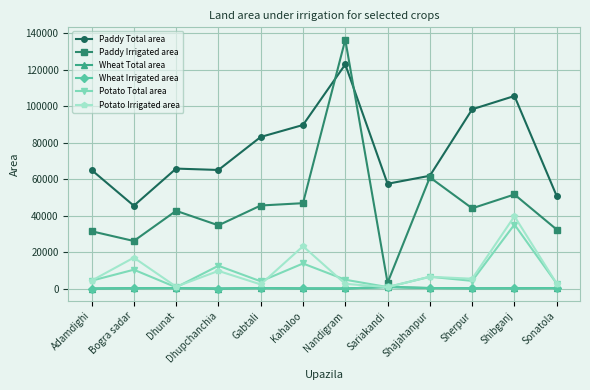

Does the chart have visible grid lines?

Yes